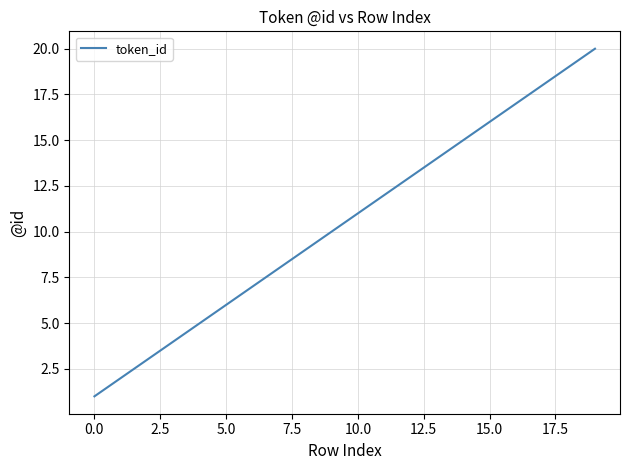

What is the minimum value shown in the chart?

1